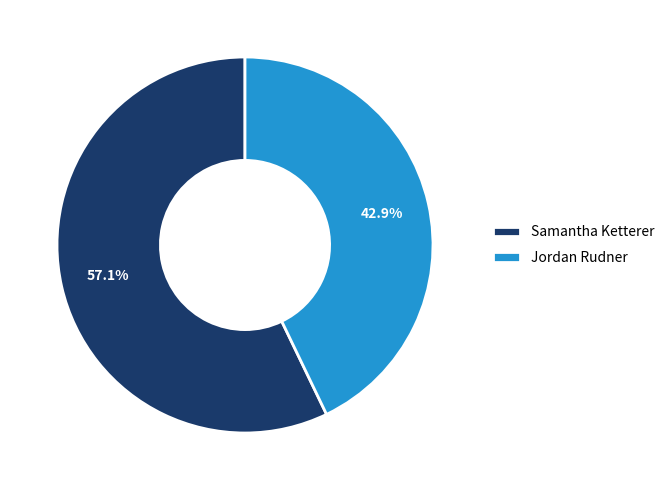

Count the number of slices in the pie.

2